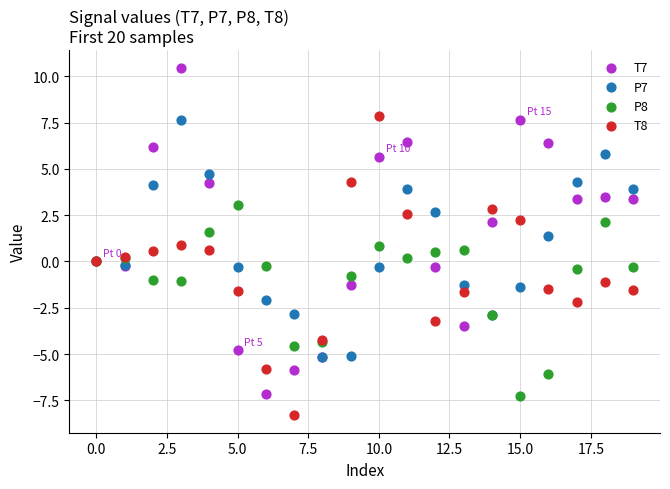

Which series has the largest Y range (max minus min)?

T7